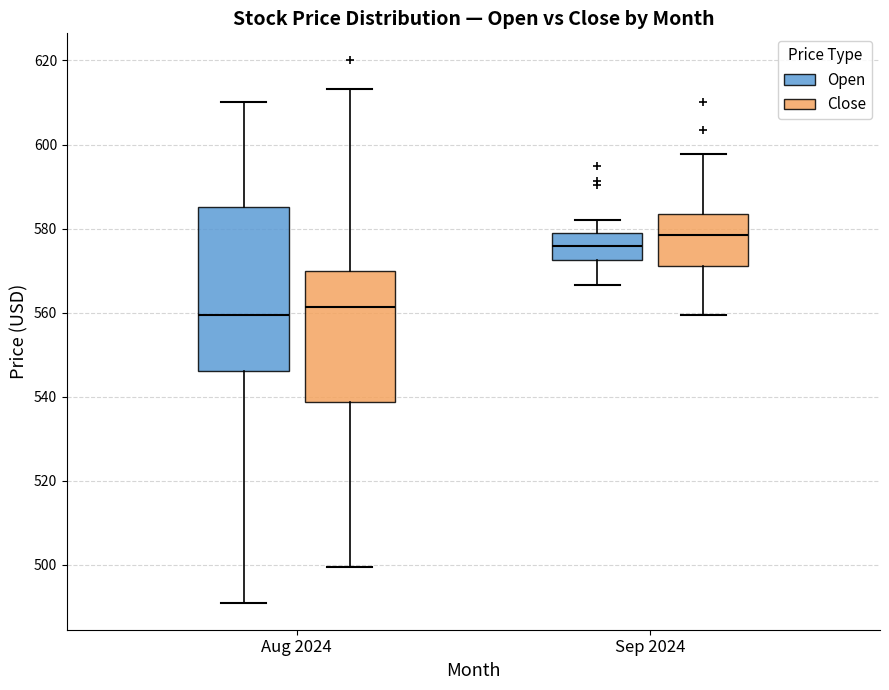

Comparing the boxes themselves (not the whiskers), which one is the tallest?

Aug 2024 (Open)